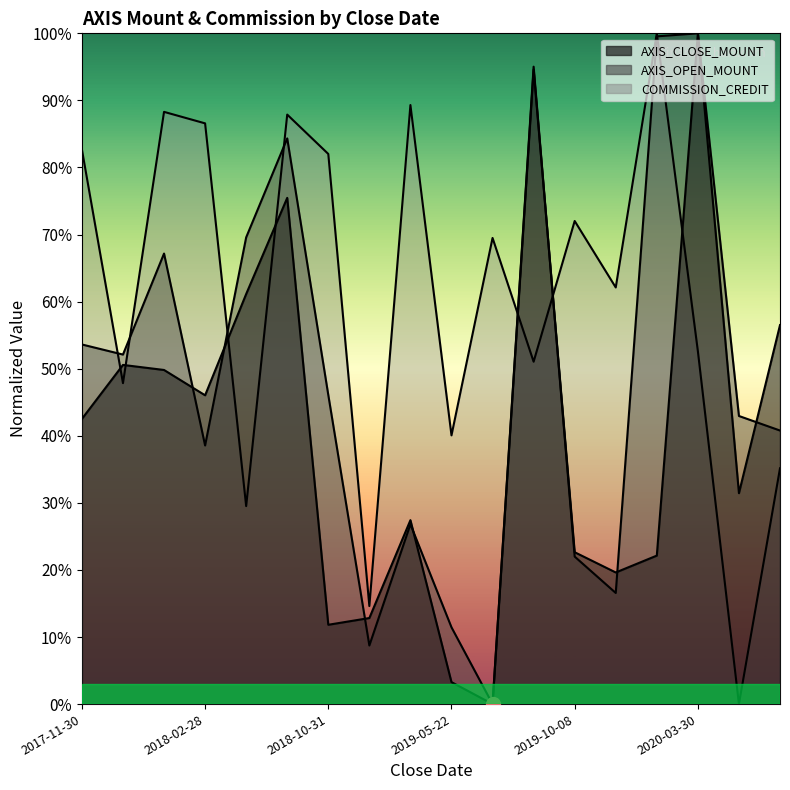

What is the maximum value for AXIS_OPEN_MOUNT?

1.0